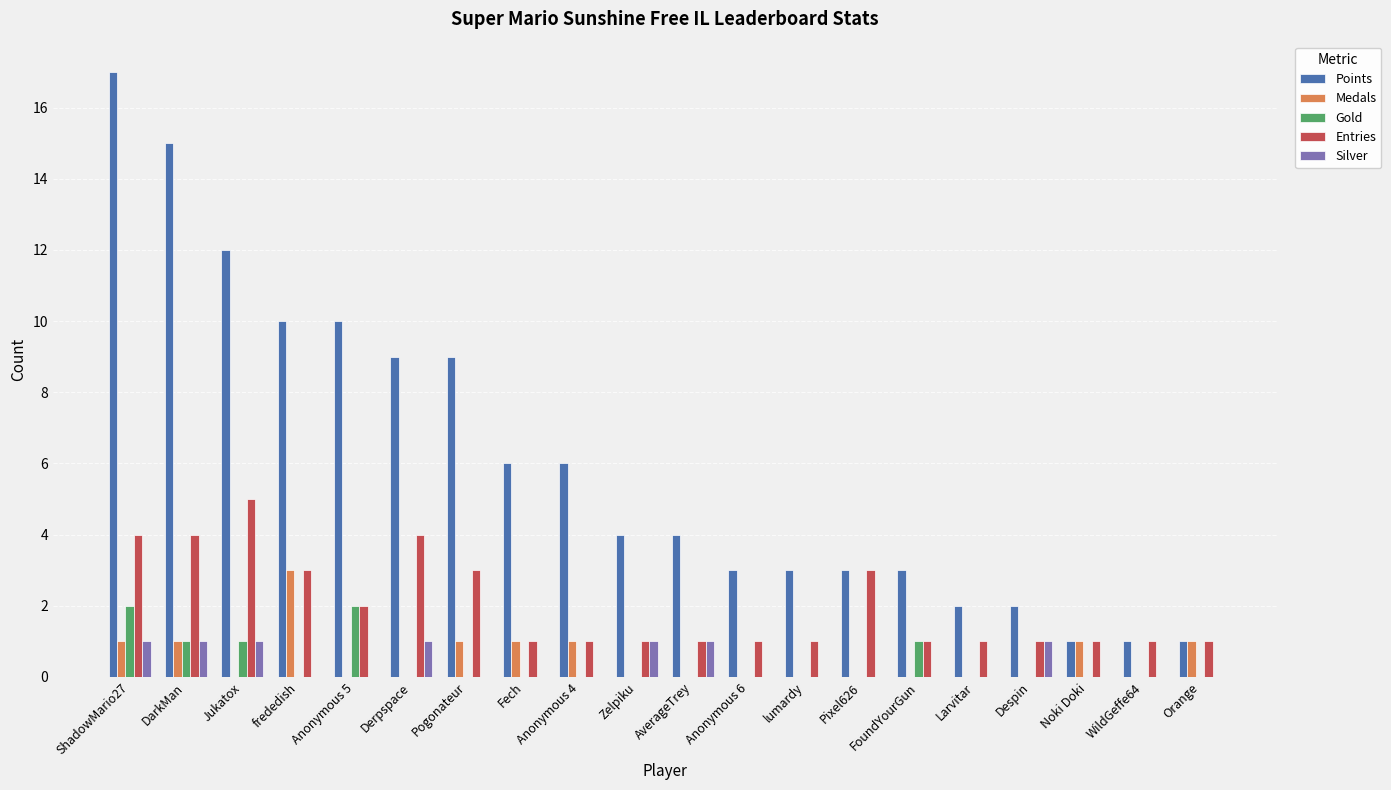

Count the number of categories in the chart.

20